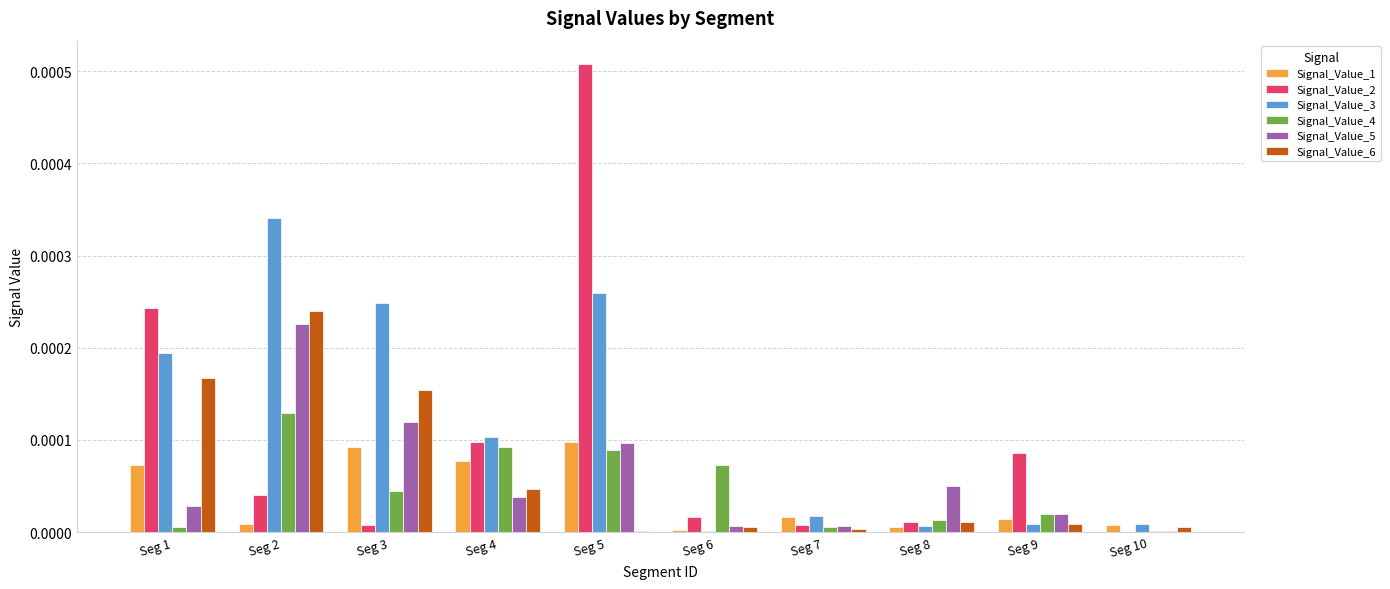

Which category has the highest value across all series?

Seg 5